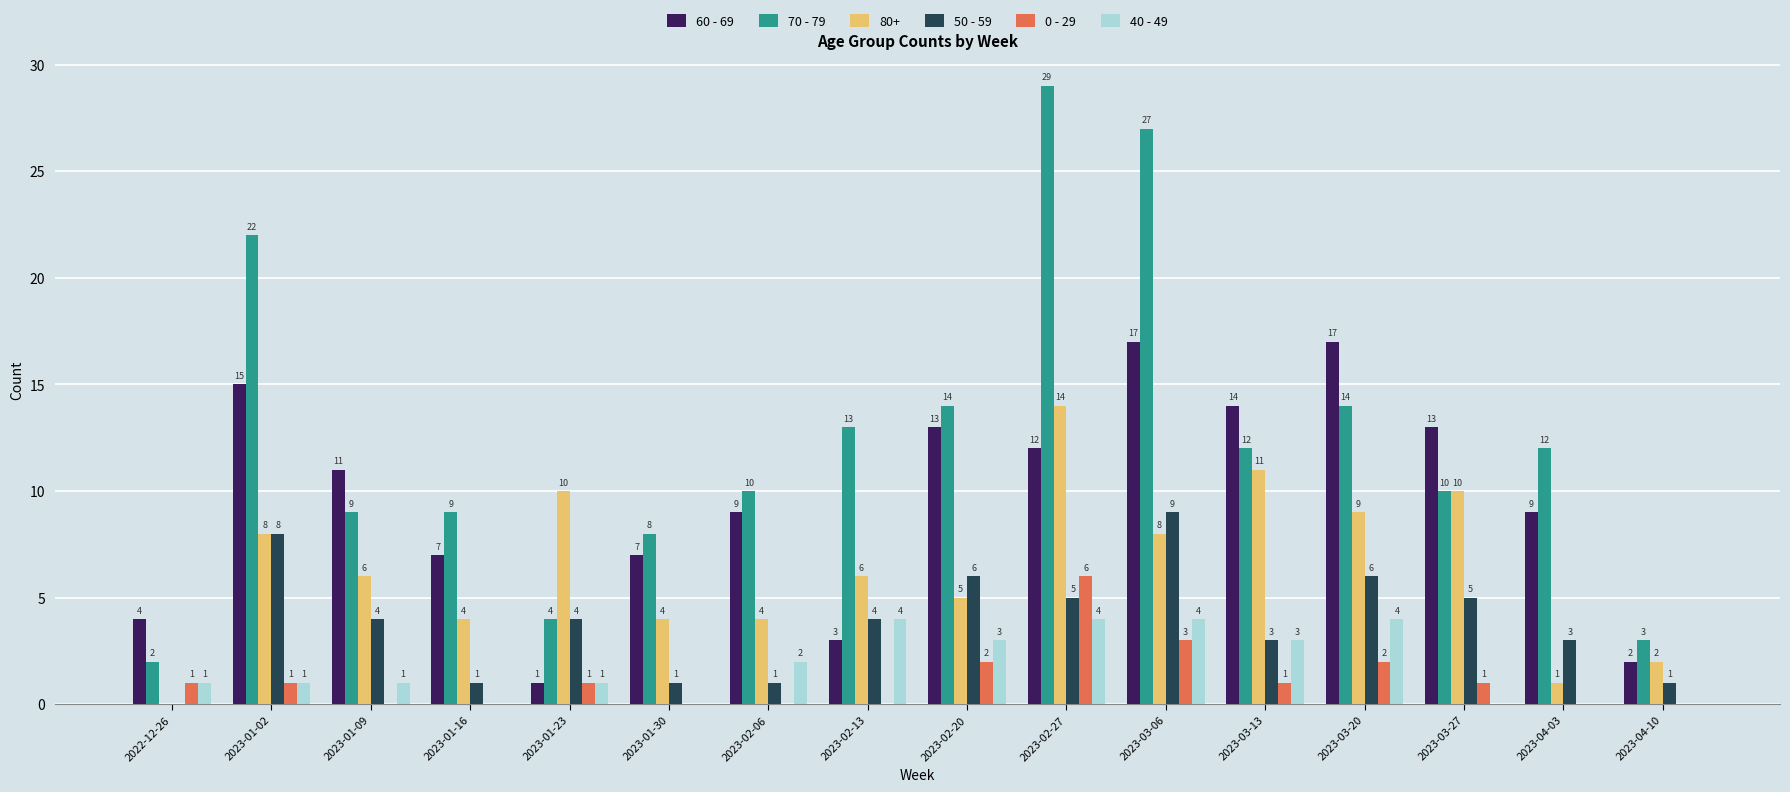

How many groups of bars are there?

16